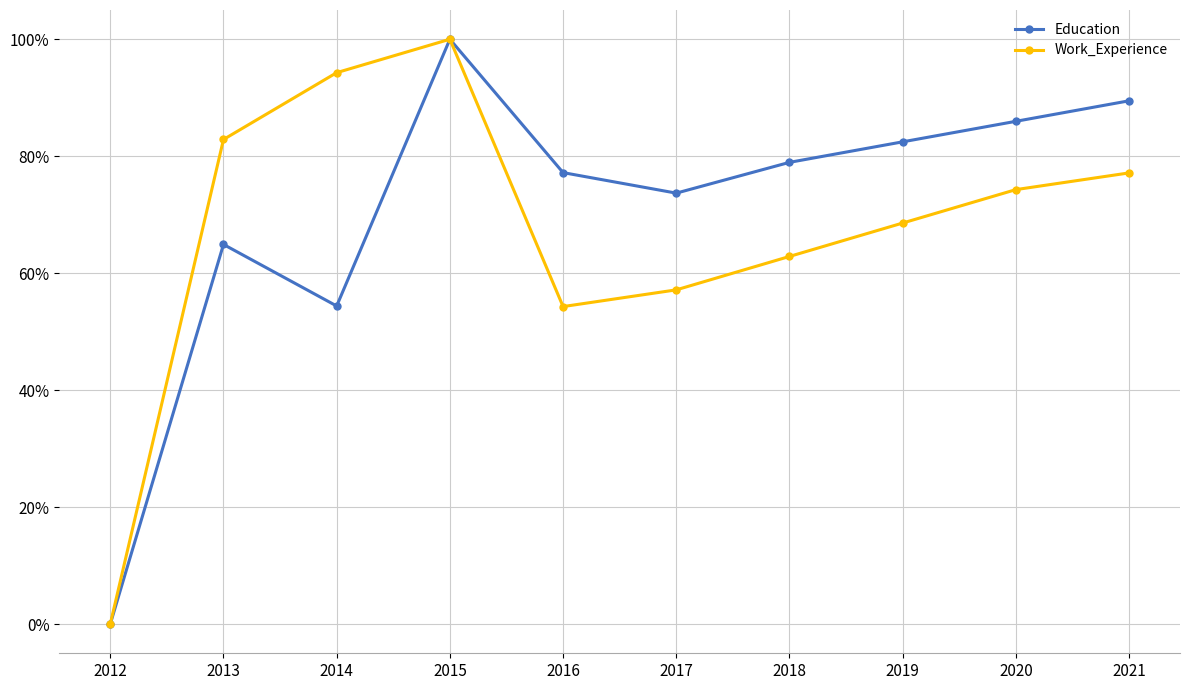

The value of Education at 2019 is 44.5. True or false?

False